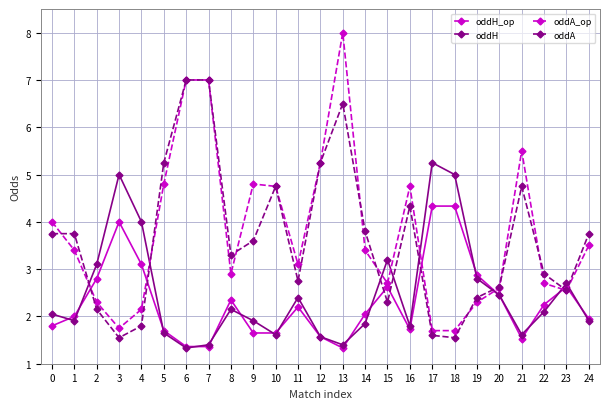

How many interior local valleys does the oddA series have?

6